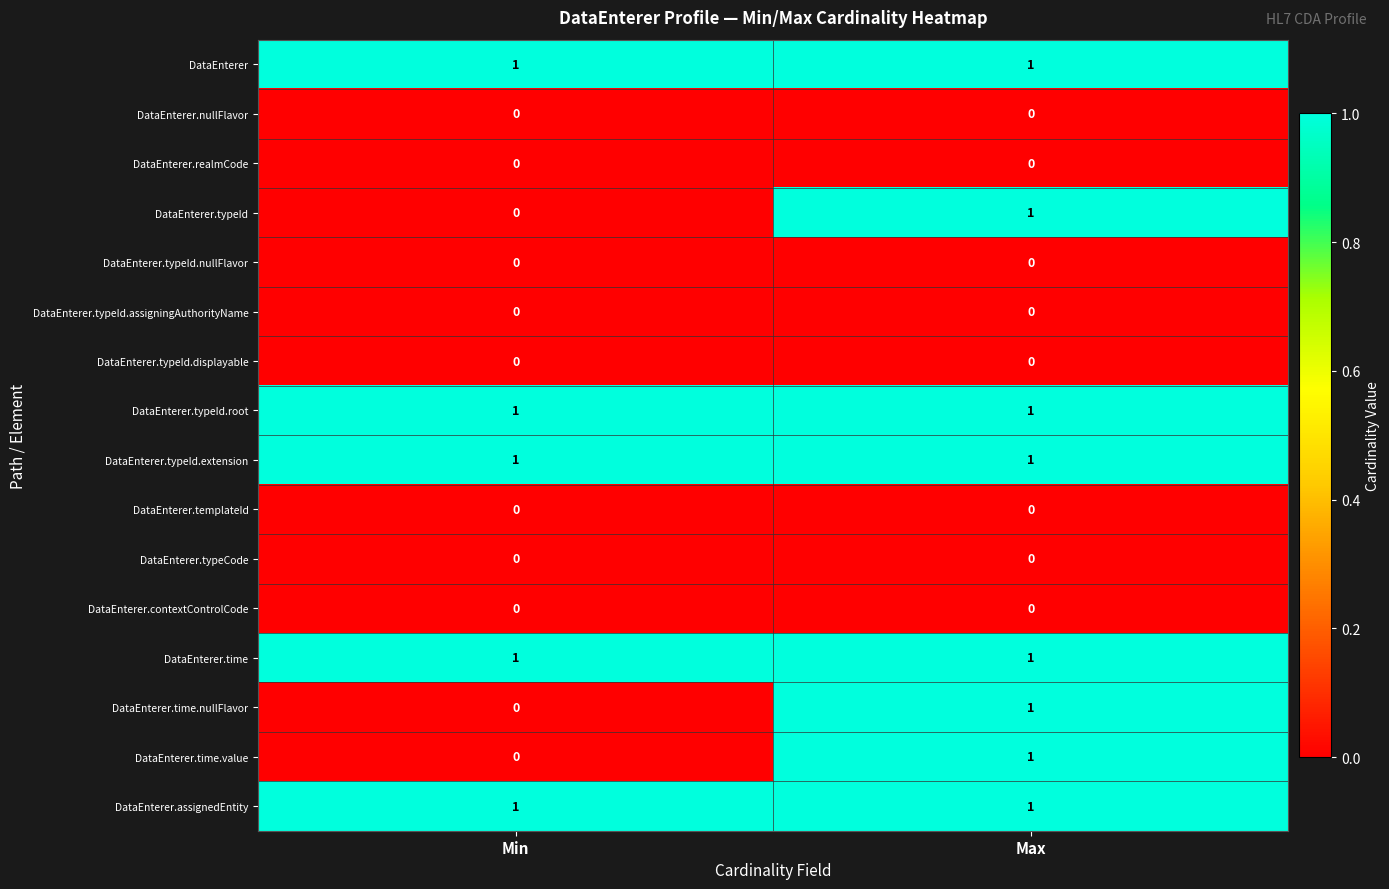

What is the total value across all series at Max?

8